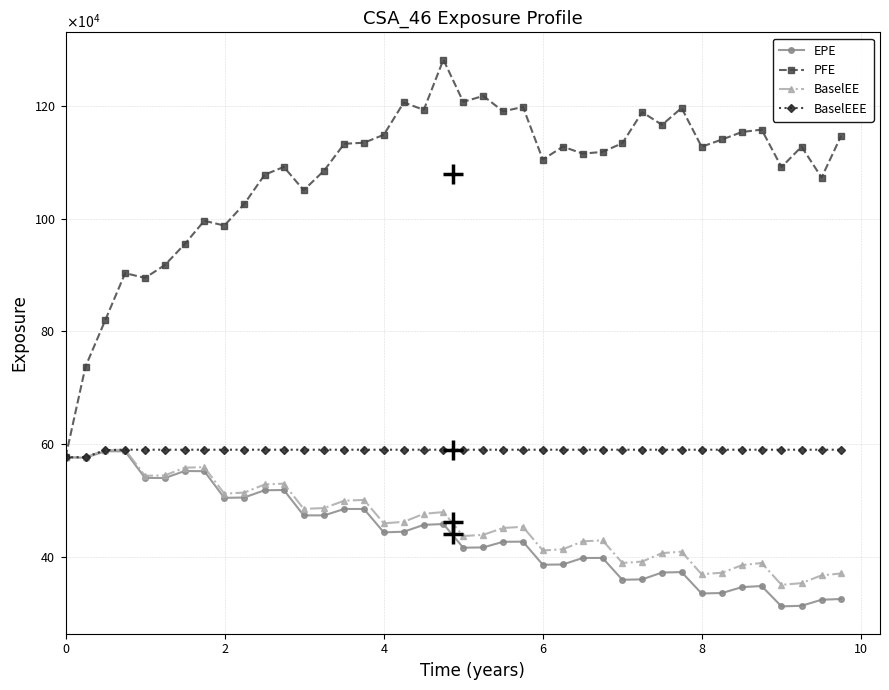

Reading left to right, extract all data points from this chart.

EPE: 576648	576059	587562	587275	540323	539997	552468	552181	504883	505516	518380	518769	473874	473790	485222	485167	443766	444865	457038	458502	416566	417037	427031	427284	386397	386833	398293	398404	359740	360428	372588	373304	335415	336230	346721	348579	312540	313608	324319	325640
PFE: 576648	737688	819976	903167	894700	917411	954448	995987	987445	1025560	1077610	1091450	1050130	1084970	1132440	1134330	1148340	1205690	1192530	1281510	1206770	1217240	1189880	1197750	1104400	1127400	1114990	1118010	1133470	1188530	1165960	1195910	1127150	1140030	1153320	1157540	1091080	1127270	1072610	1146790
BaselEE: 576648	577017	589508	590229	544008	544687	558387	559212	512357	514201	528575	530181	485443	486746	499902	501245	459755	462401	476622	479693	437240	439371	451576	453526	411656	413804	427790	429646	389523	391971	406968	409516	369580	372230	385627	389456	350794	353716	367595	370867
BaselEEE: 576648	577017	589508	590229	590229	590229	590229	590229	590229	590229	590229	590229	590229	590229	590229	590229	590229	590229	590229	590229	590229	590229	590229	590229	590229	590229	590229	590229	590229	590229	590229	590229	590229	590229	590229	590229	590229	590229	590229	590229